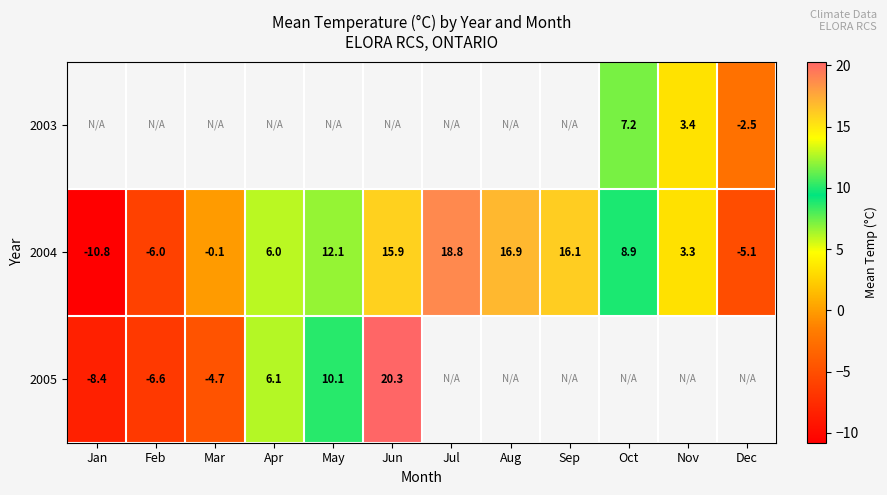

True or false: 2004 has a value of -10.8 at Jan.

True